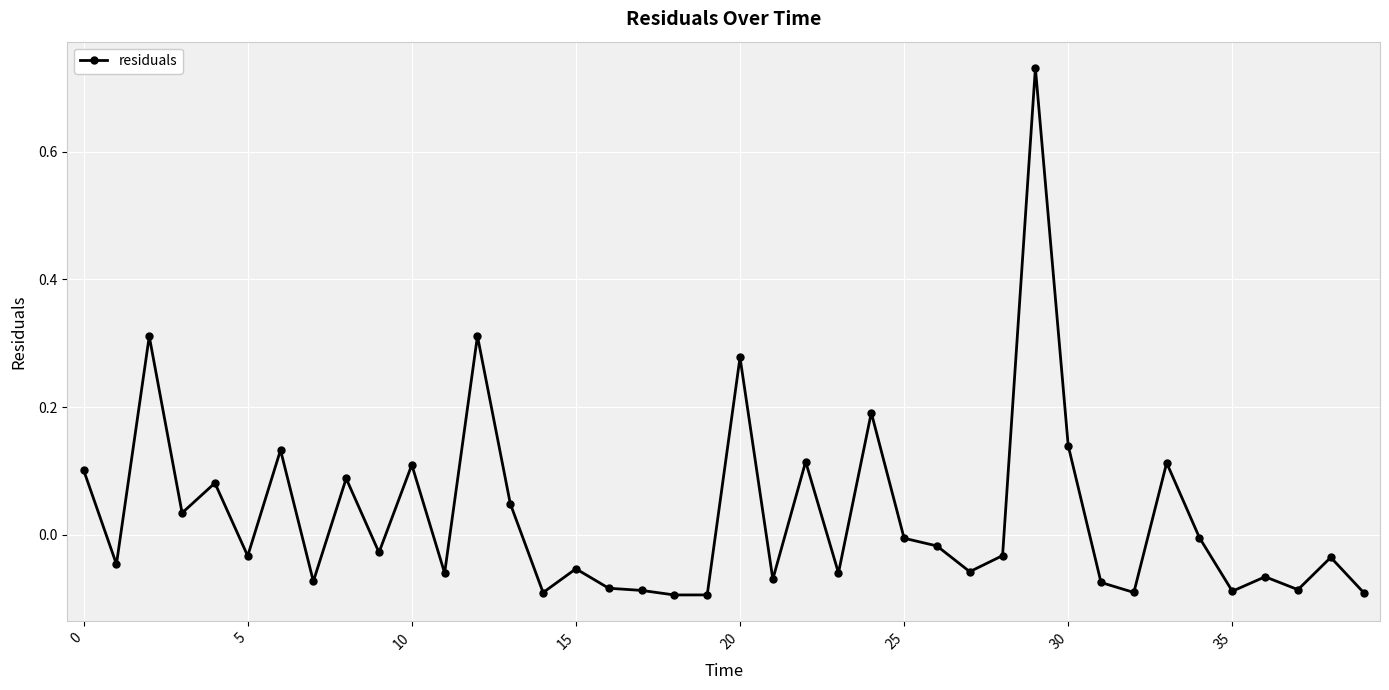

What is the difference between the second highest and minimum values?

0.4